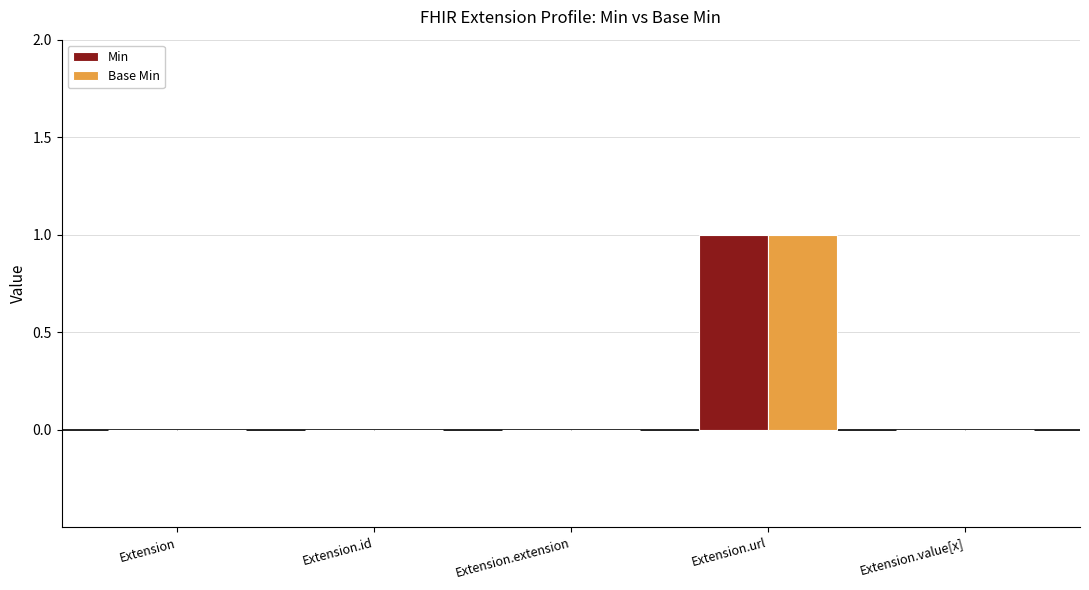

Is it true that Min equals 0 at Extension.extension?

True